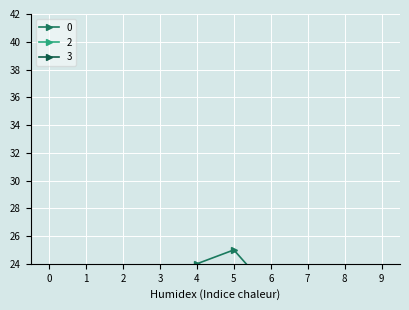

Reading left to right, what are all the values shown in this chart?

0: 13	13	11	13	24	25	22	12	18	13
2: 18	17	0	20	0	0	0	12	0	0
3: 0	0	12	0	0	0	0	0	14	13